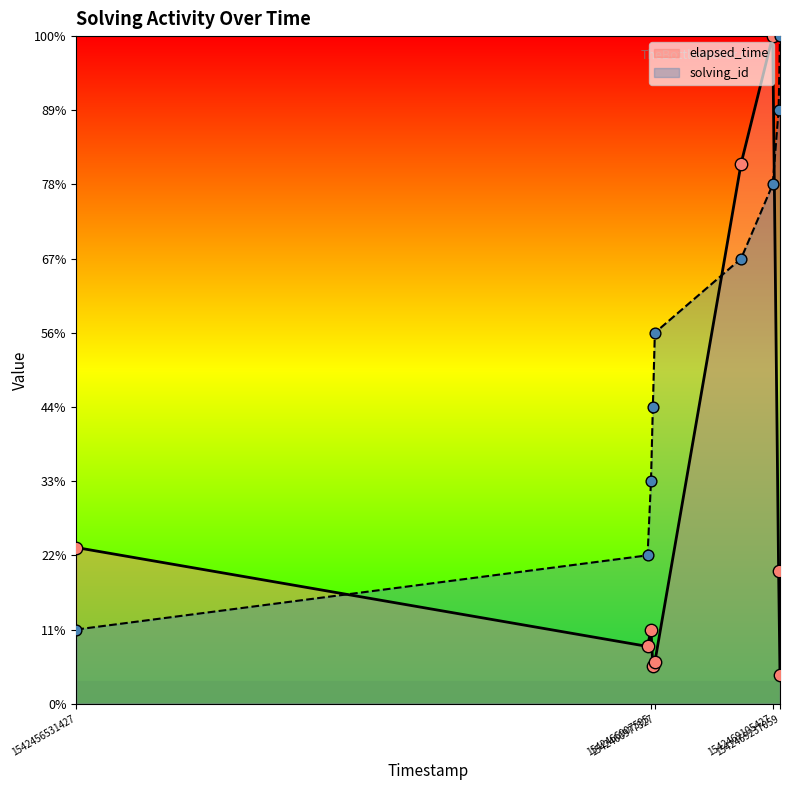

Which series contains the highest Y value?

solving_id